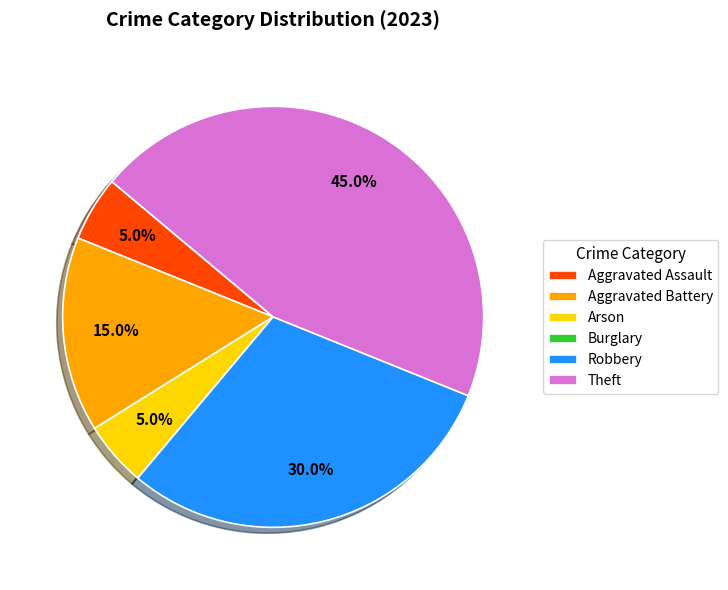

Which category has the biggest portion of the pie?

Theft